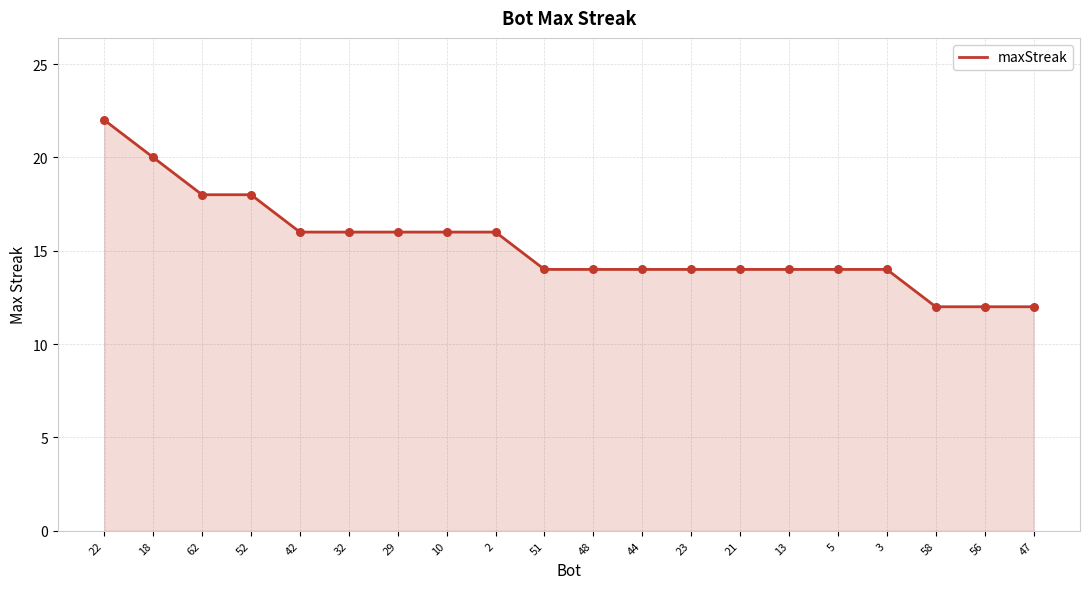

Approximately how many times larger is the value at 52 compared to 2?

1.1